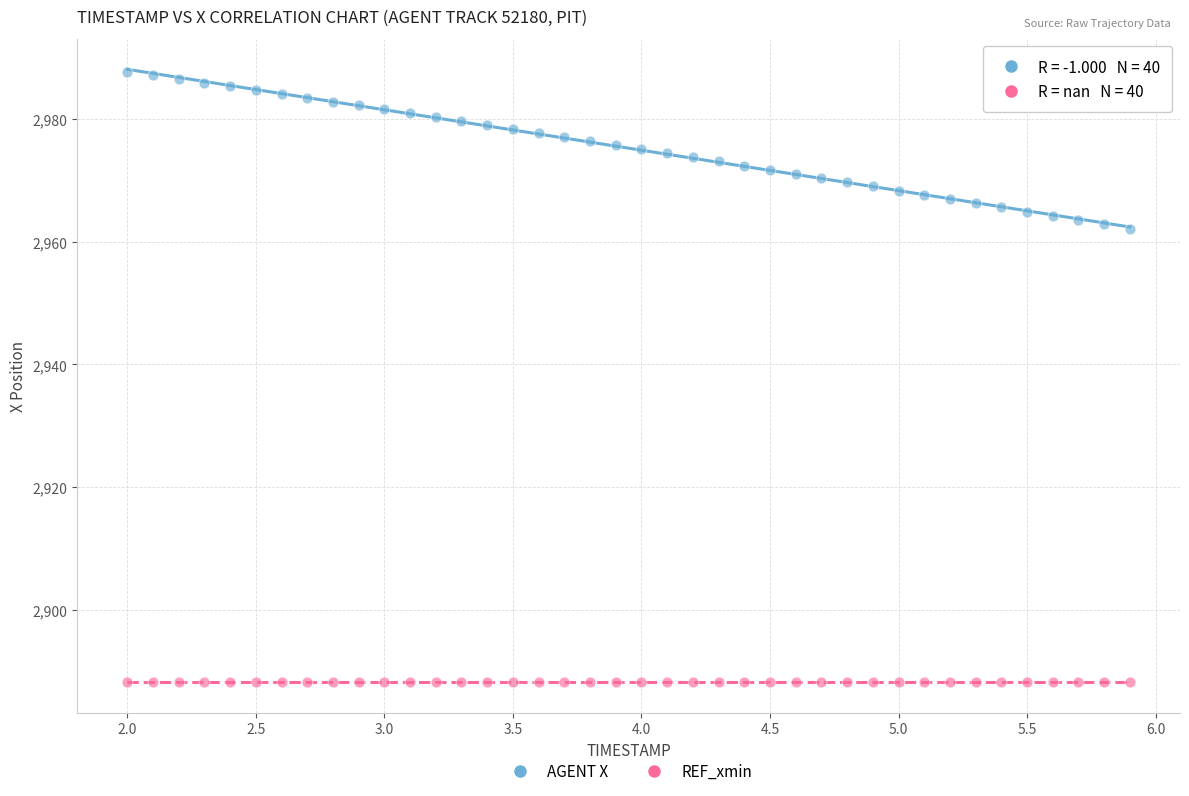

Which series reaches the minimum Y coordinate?

REF_xmin